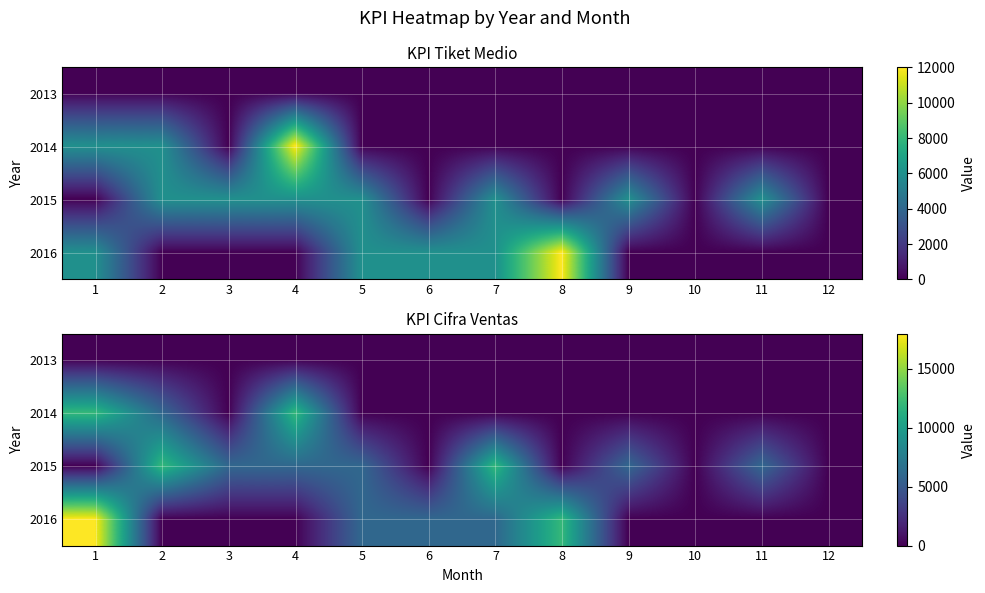

Is the value of 2016 at 11 greater than the value of 2013 at 7?

No